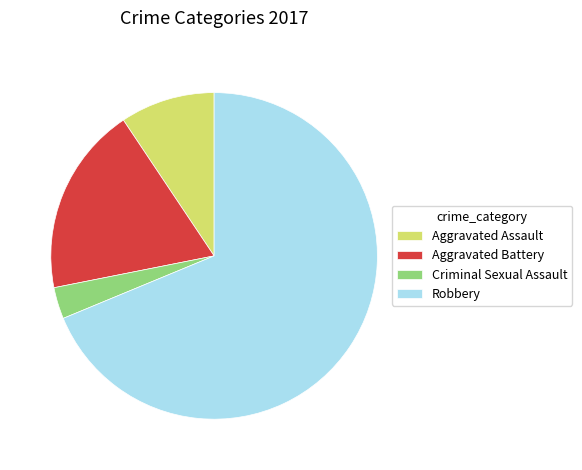

Rank the categories by value from highest to lowest.

Robbery, Aggravated Battery, Aggravated Assault, Criminal Sexual Assault